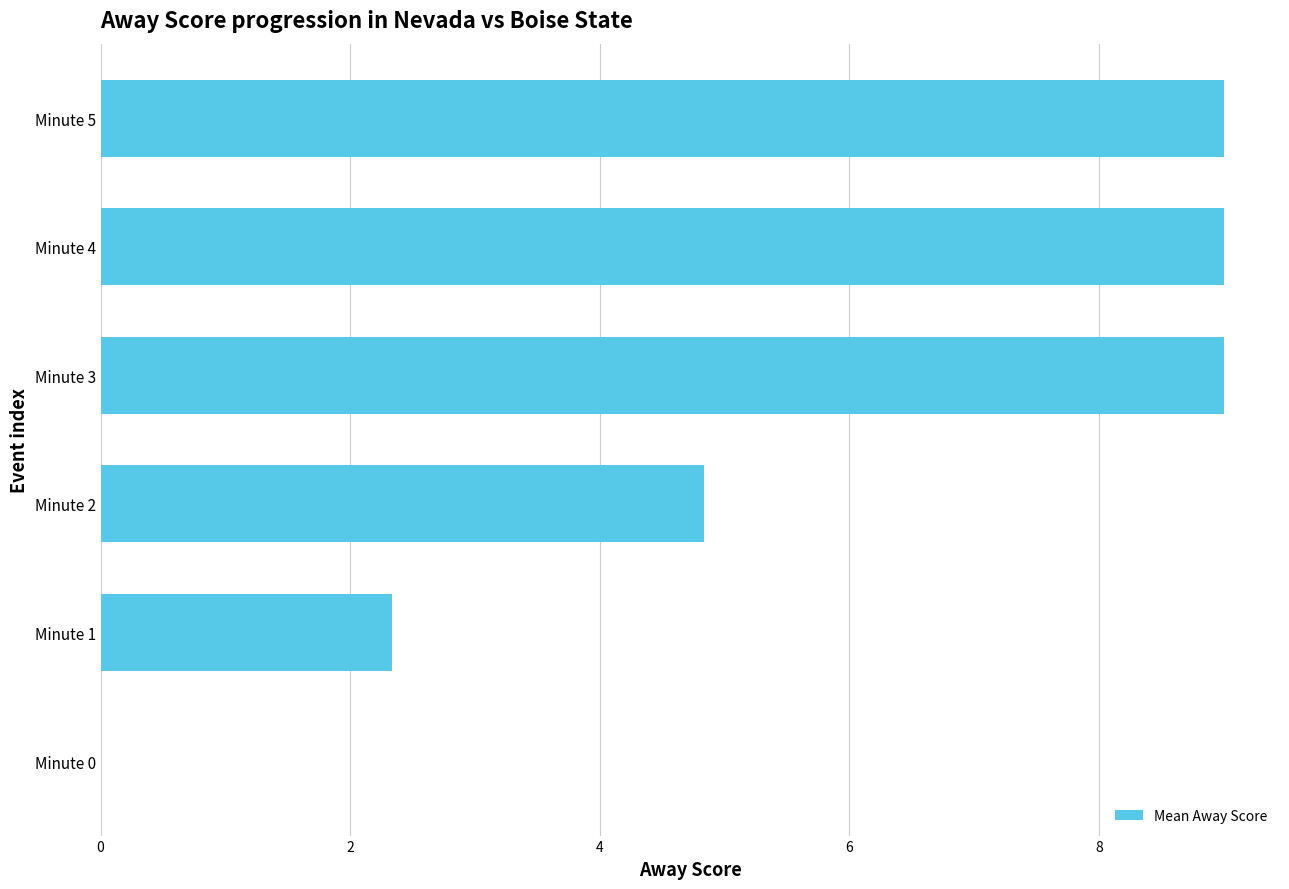

True or false: the data shows 2.6 at Minute 2.

False